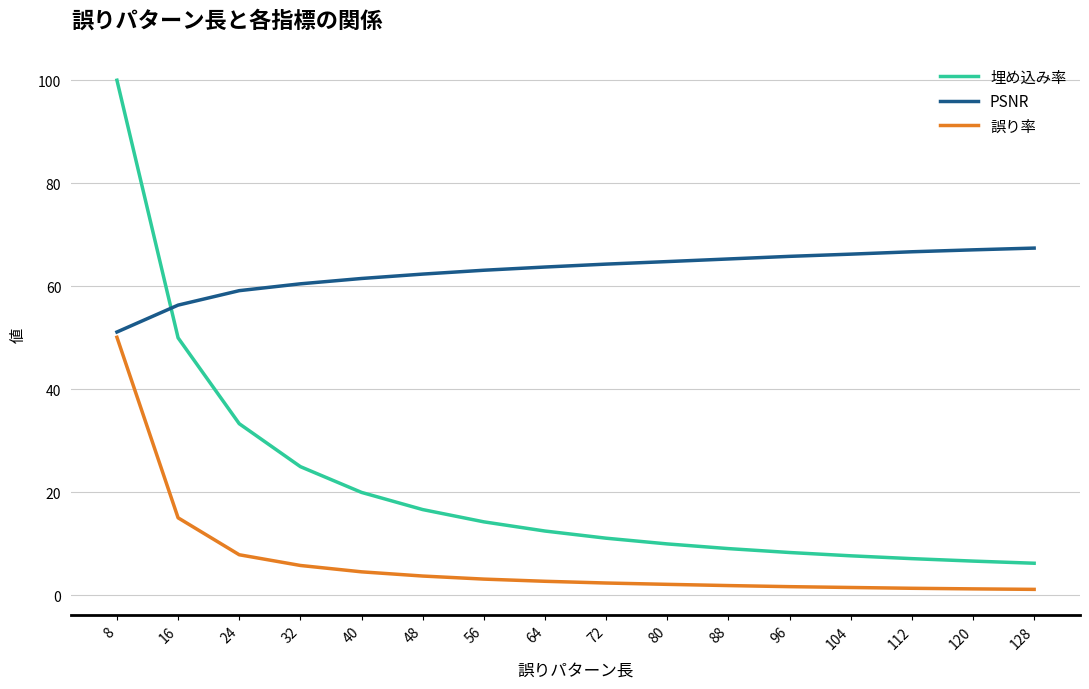

True or false: PSNR and 誤り率 intersect in this chart.

False